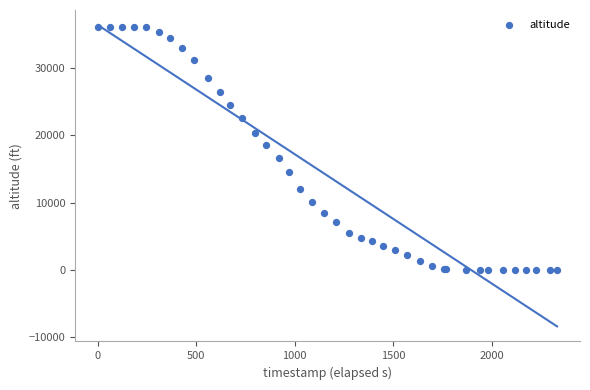

What Y value in the scatter plot is closest to 18000?

18575